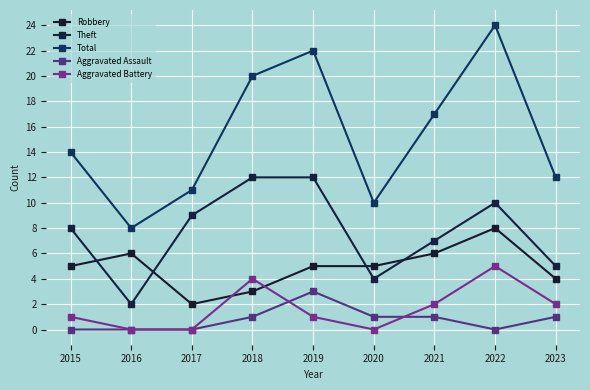

What is the difference between the Theft values at 2016 and 2018?

10